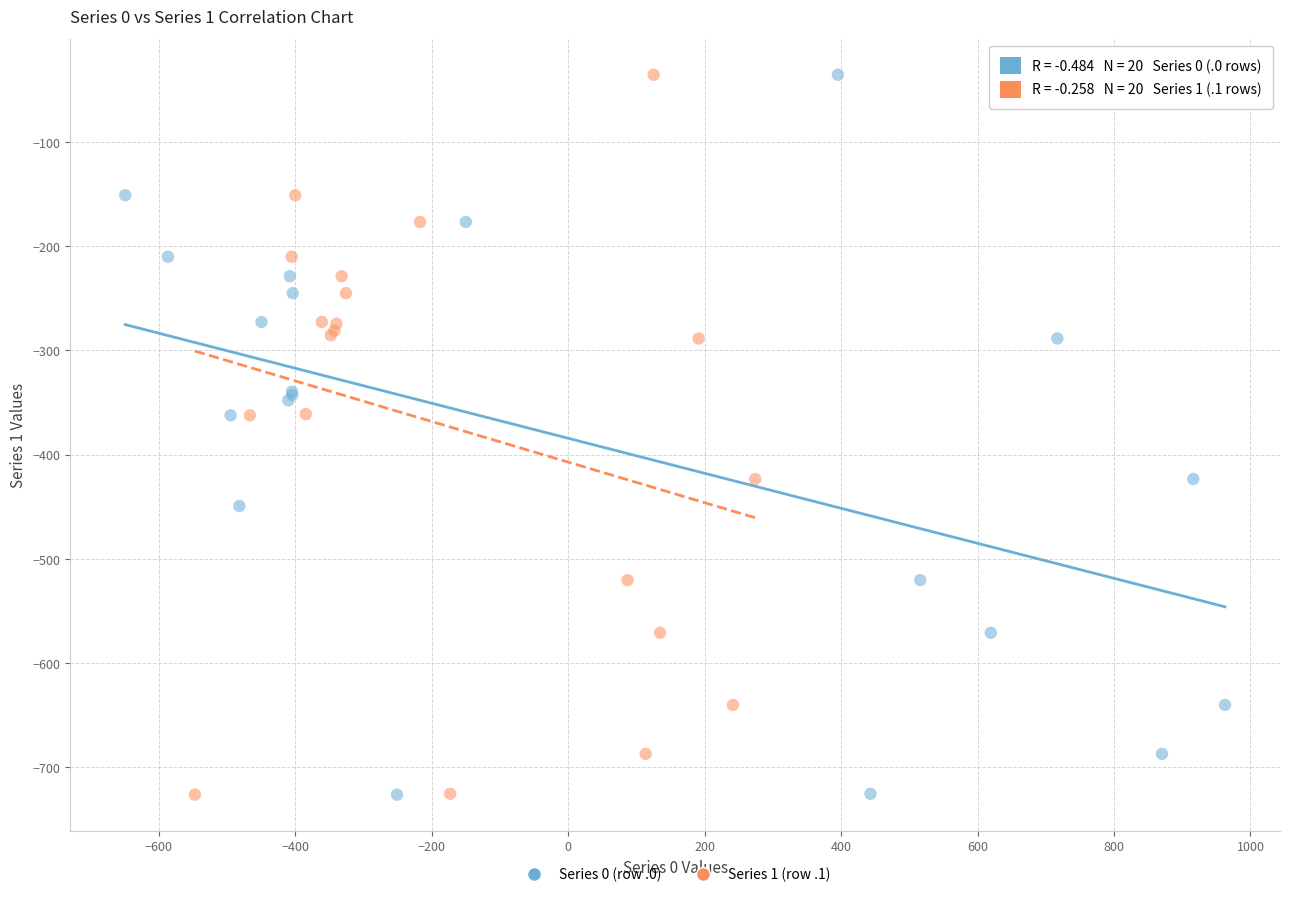

What are all the series names shown in the legend?

Series 0 (row .0), Series 1 (row .1)